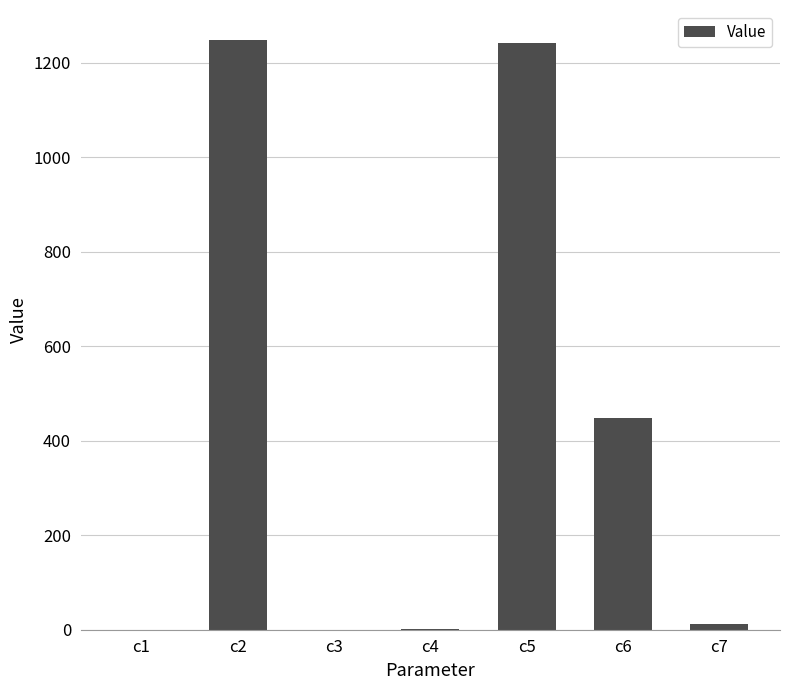

What is the sum of all values?

2953.4